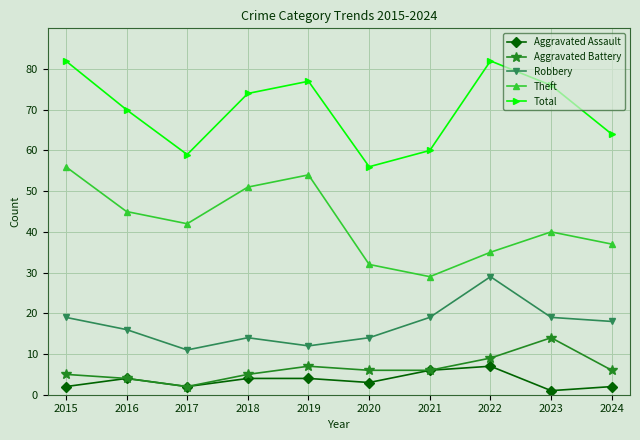

The Theft series shows 16 at 2021. True or false?

False